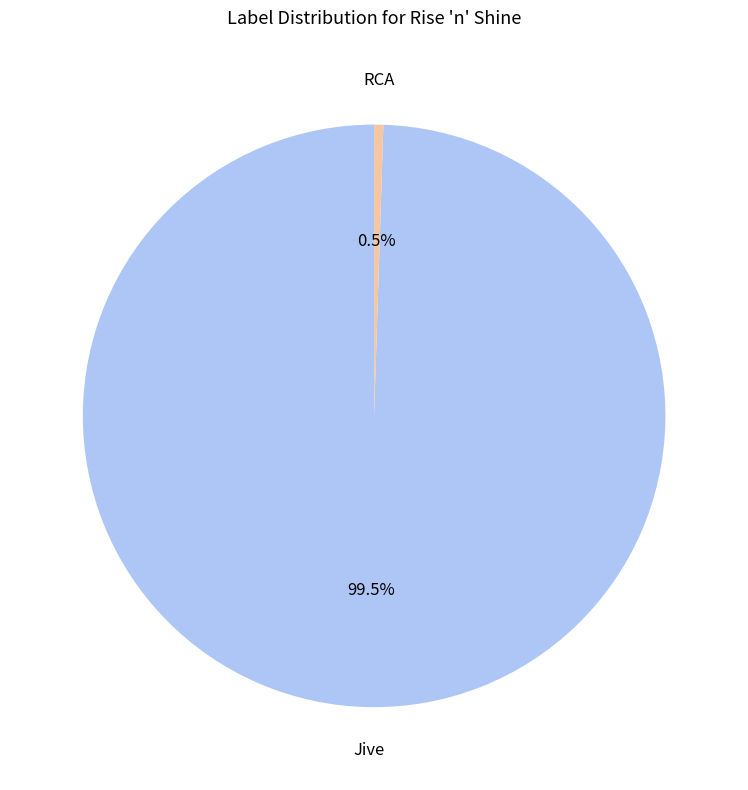

Is there any slice that represents more than half of the pie?

Yes